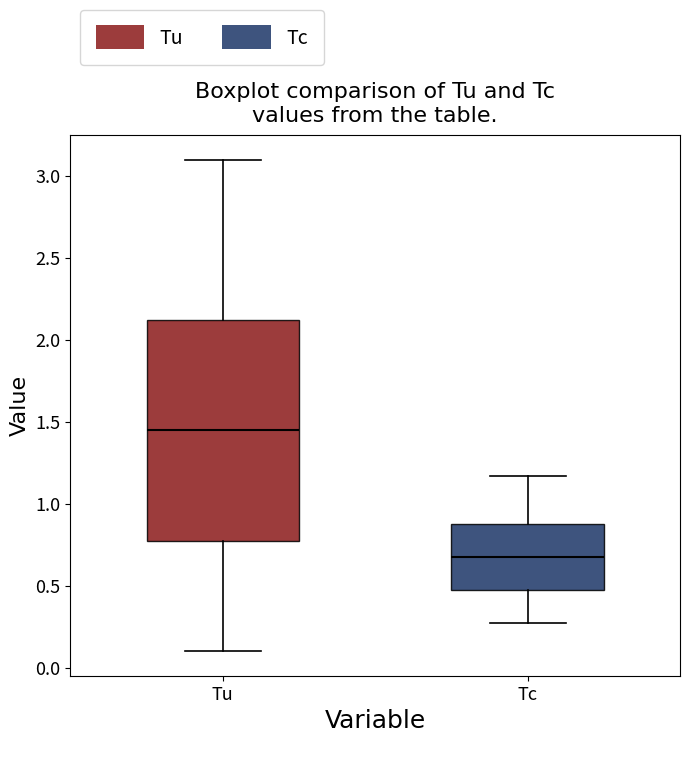

Reading left to right, transcribe this box plot: for each box, give where its median line is, the range the box spans, and where its two whiskers end, as read against the y-axis. The values are not printed on the chart, so give them approximately, as read against the axis.

Tu: median 1.45, box 0.80 to 2.15, whiskers 0.10 to 3.10
Tc: median 0.70, box 0.45 to 0.90, whiskers 0.25 to 1.15